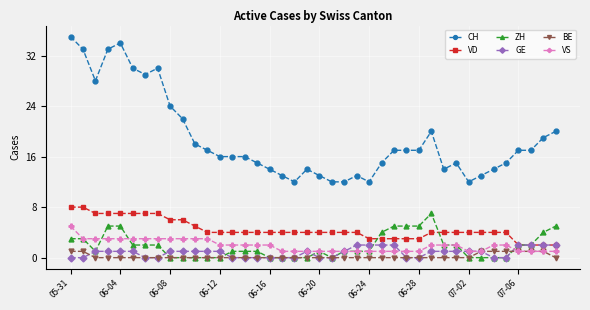

Which series has the largest total across all categories?

CH